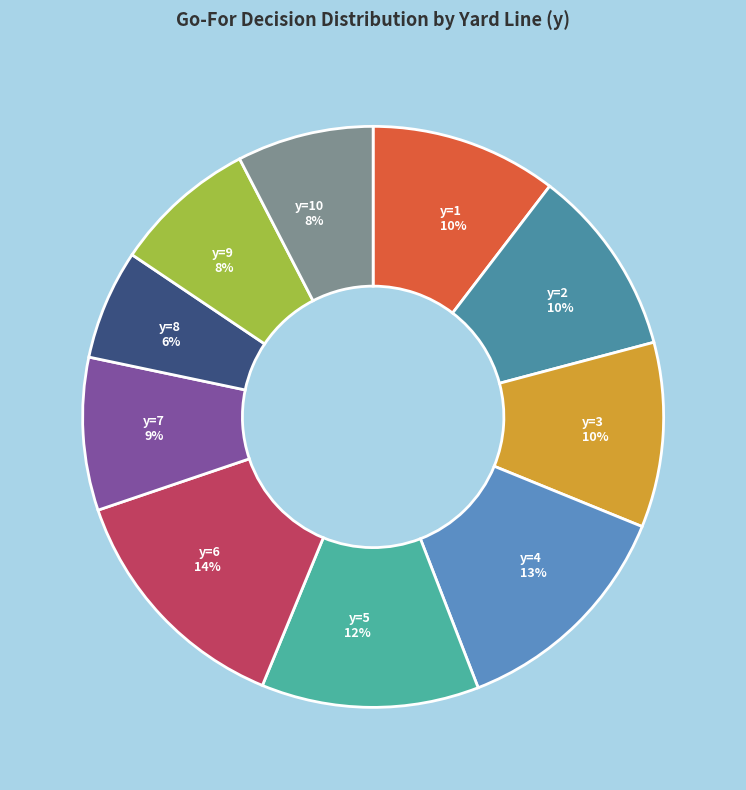

Between y=4 and y=2, which is larger?

y=4